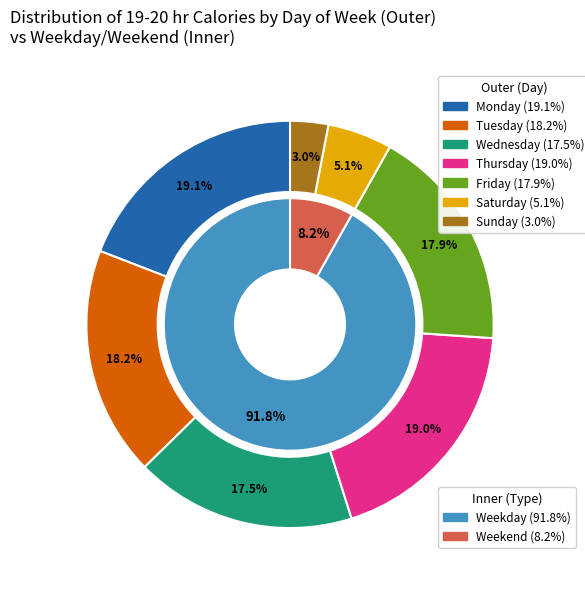

Is it true that Monday is 19% of the pie?

True